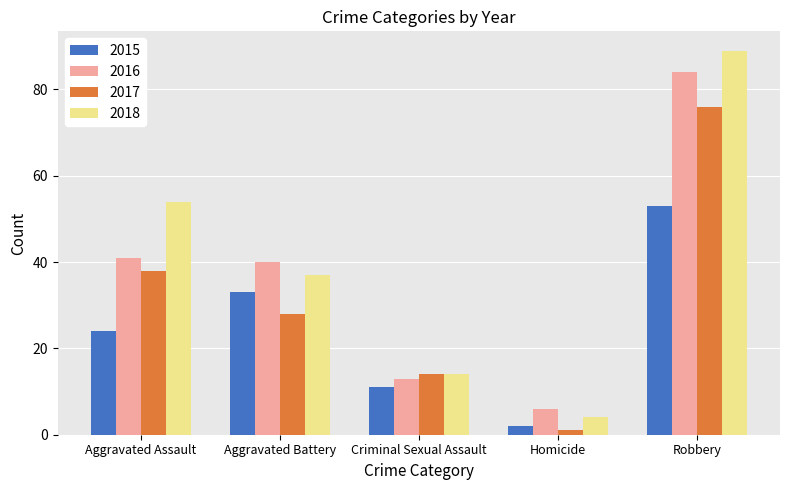

What is the difference between the second highest and minimum values in the 2018 series?

50